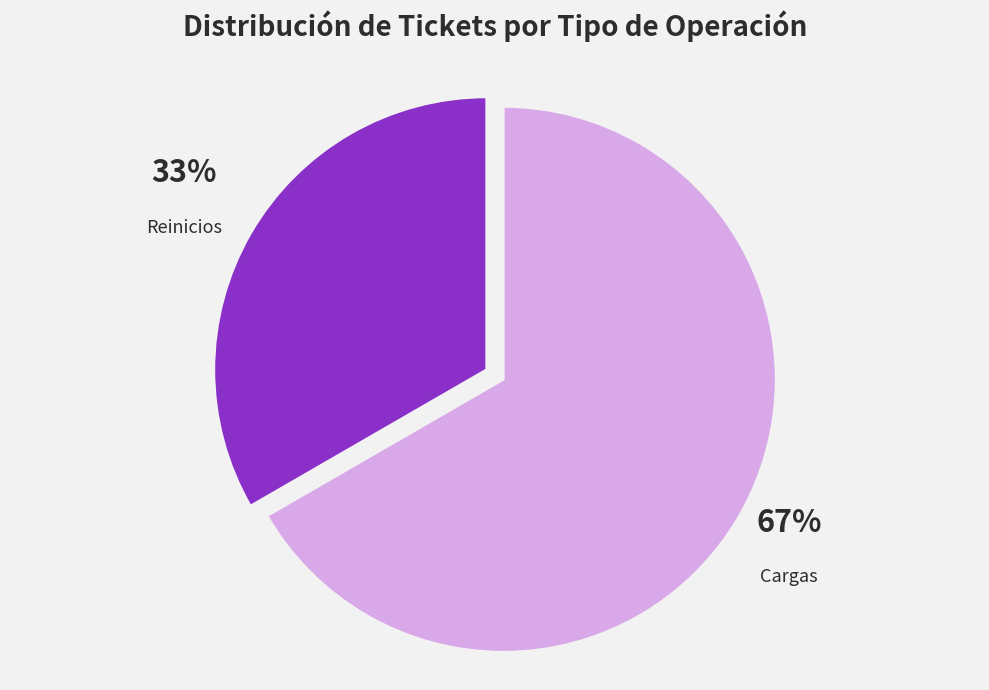

Does any single category account for the majority?

Yes